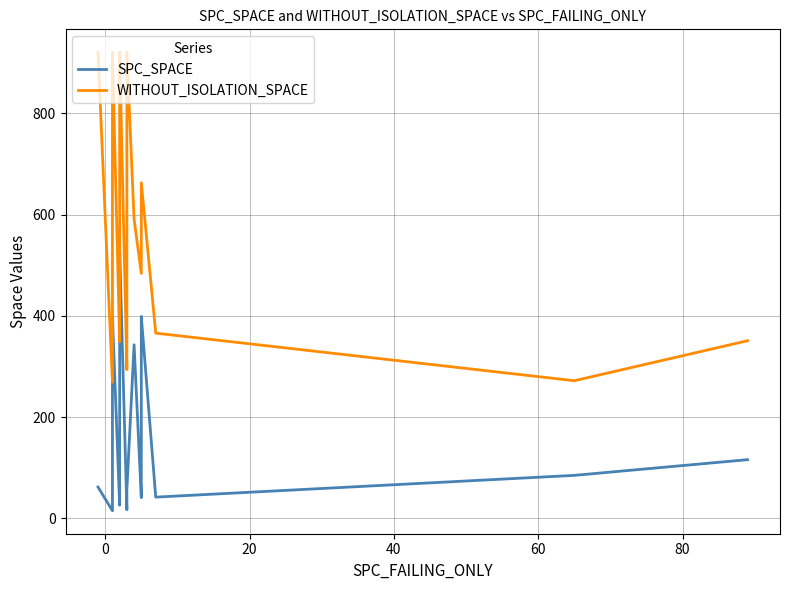

How many data points in WITHOUT_ISOLATION_SPACE are above 666?

19